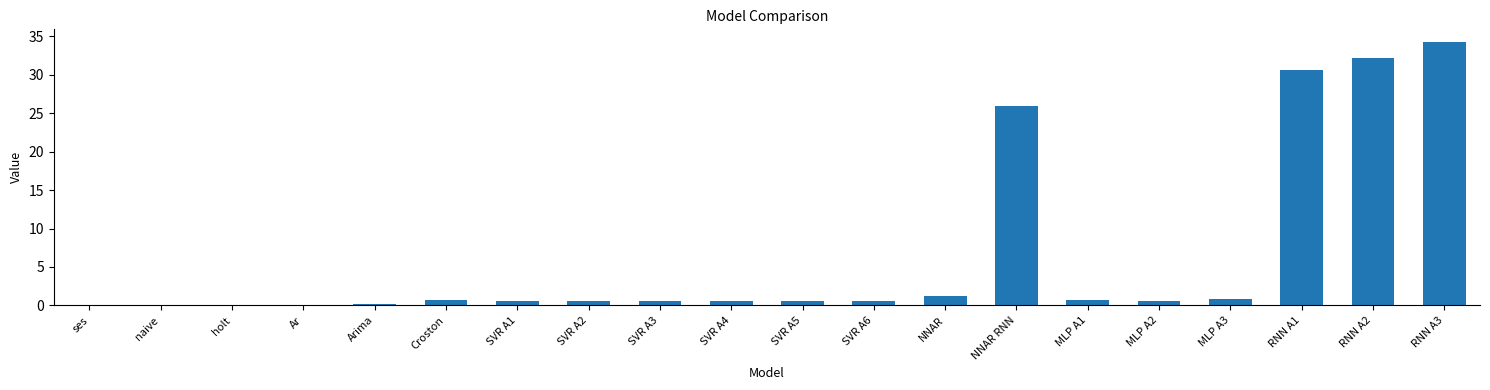

The chart shows a value of 0.2 at Arima. True or false?

True